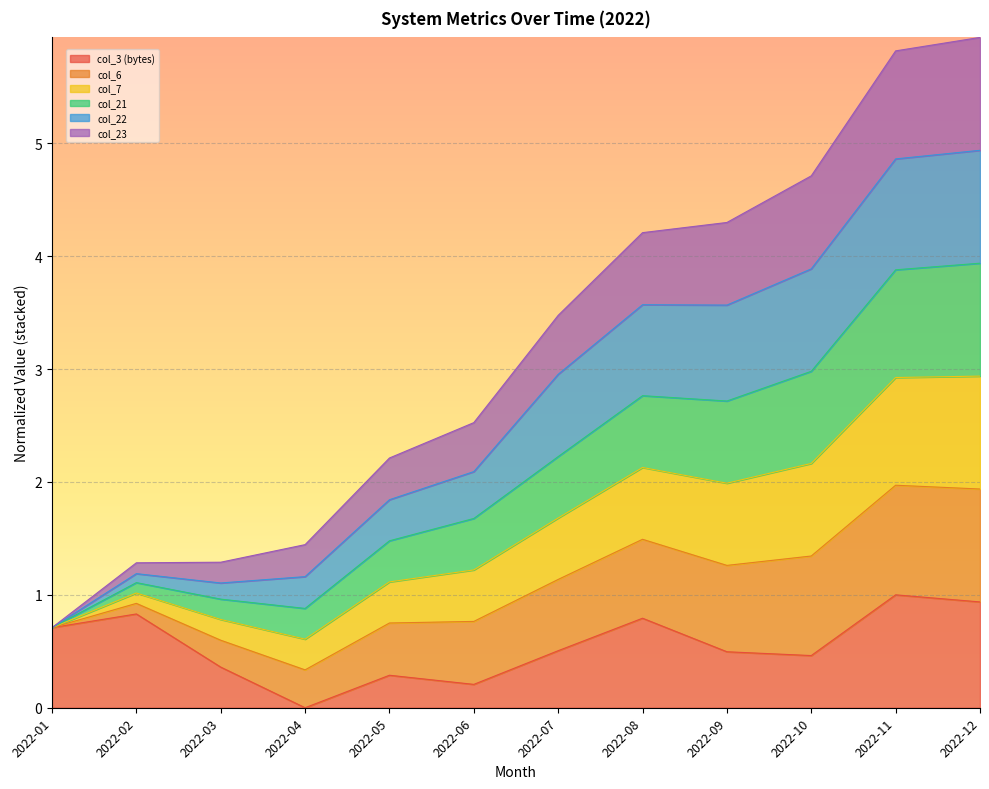

Between 2022-08 and 2022-11, which series saw the biggest shift?

col_7